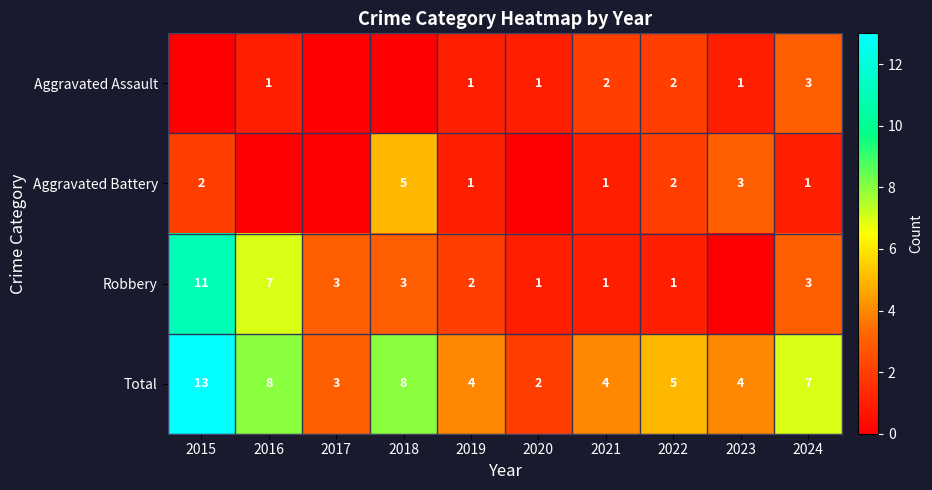

What is the difference between the highest and lowest values at 2019?

3